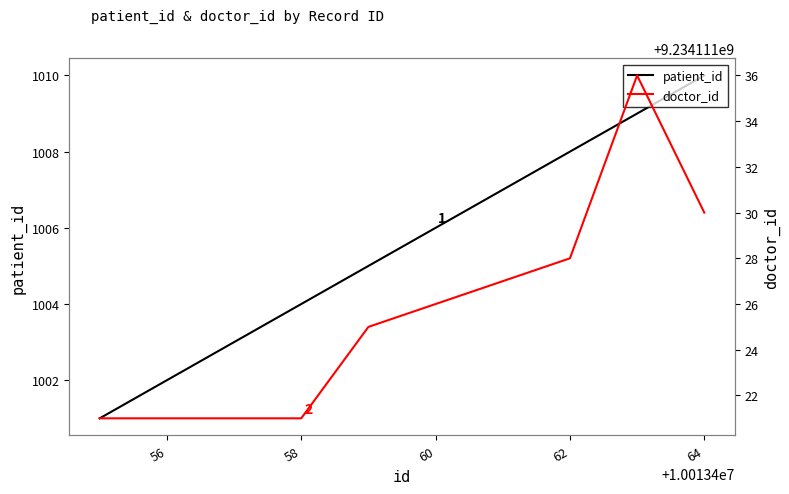

The value of patient_id at 56 is 1002. True or false?

True